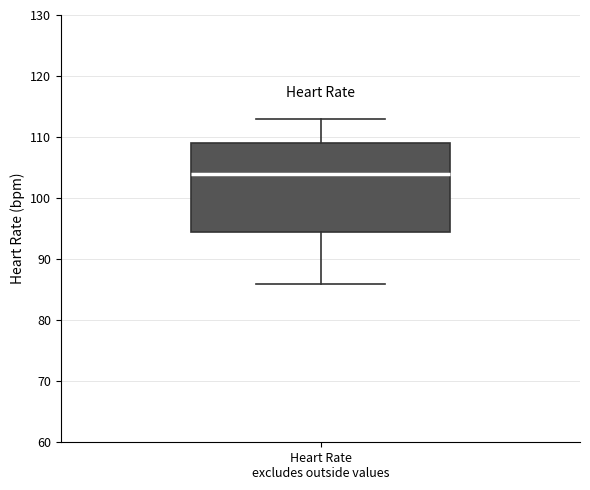

Where does the median line of the box for Heart Rate excludes outside values sit on the y-axis? The values are not printed on the chart, so give them approximately, as read against the axis.

104